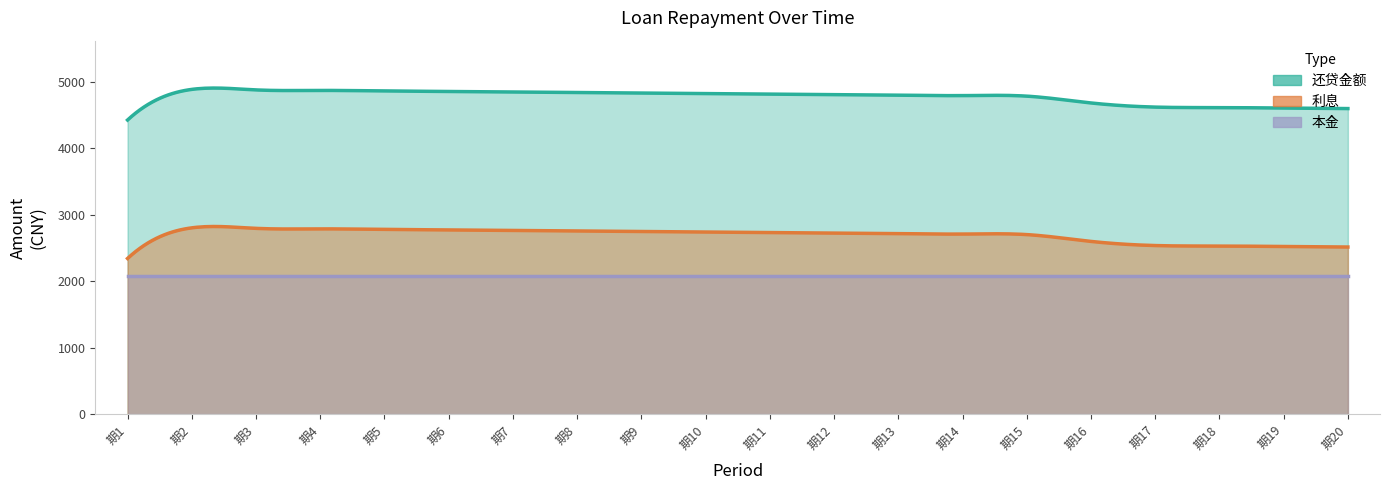

What is the sum of the 还贷金额 values at 期13 and 期9?

9635.4